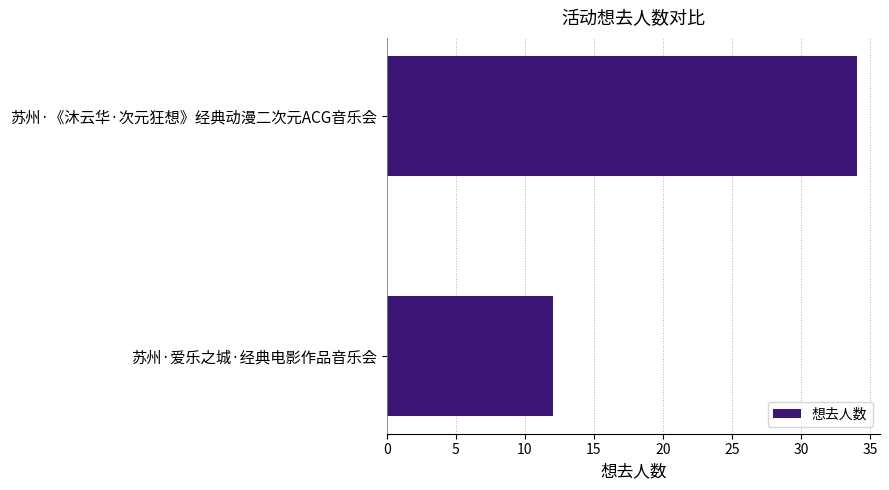

List the labels in order of value, largest first.

苏州·《沐云华·次元狂想》经典动漫二次元ACG音乐会, 苏州·爱乐之城·经典电影作品音乐会